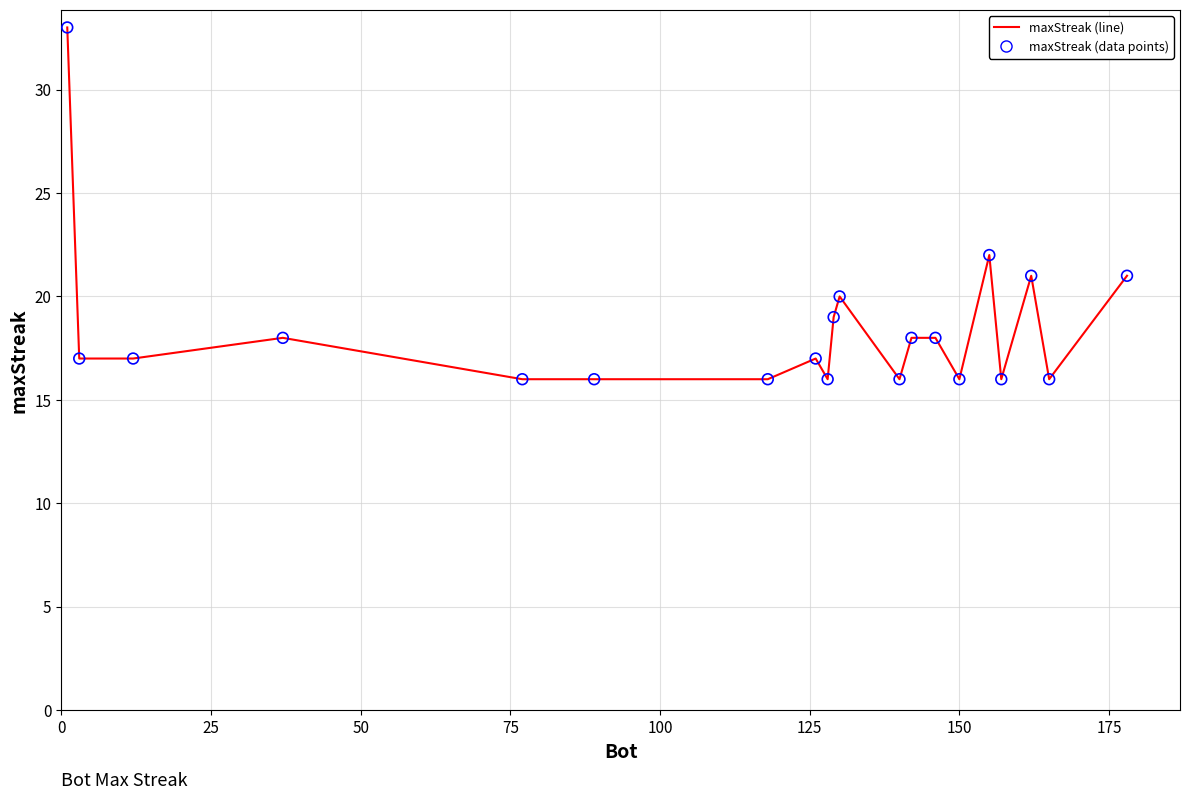

What is the minimum value shown in the chart?

16